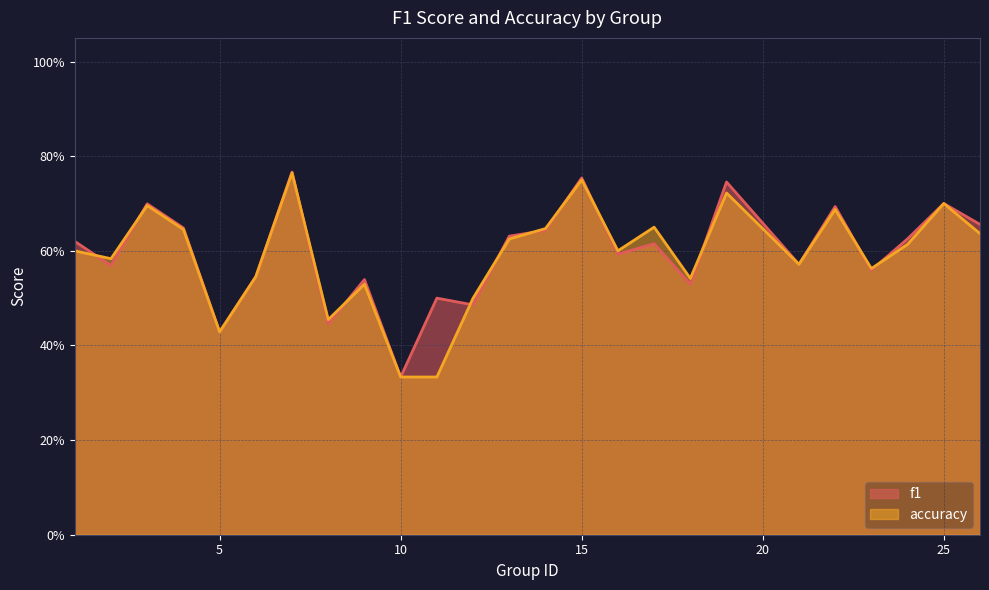

Count the accuracy values in the range 0 to 1.

25